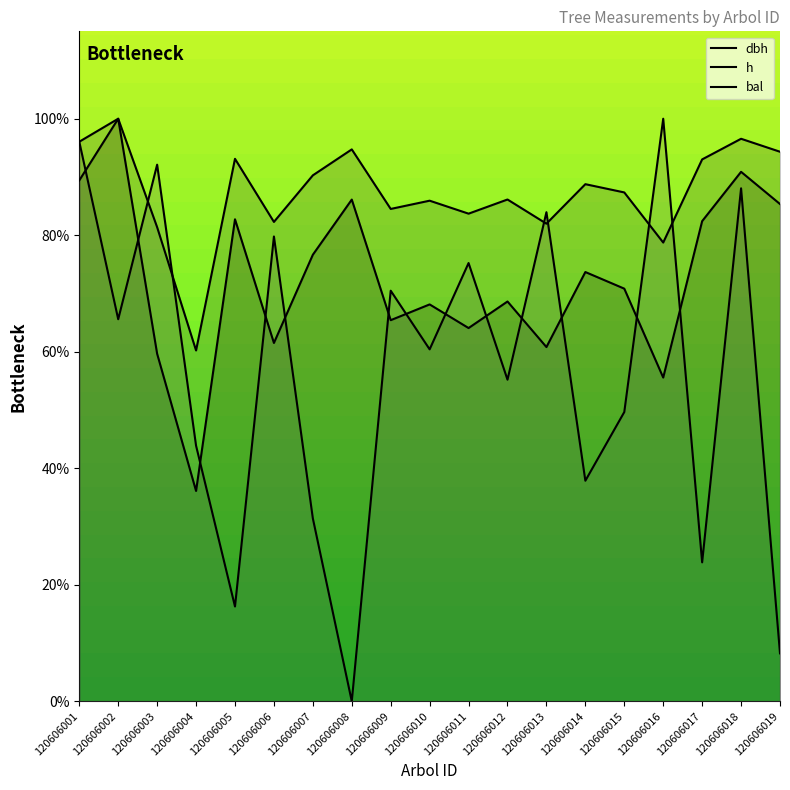

What is the difference between the maximum and minimum values in the bal series?

100.0